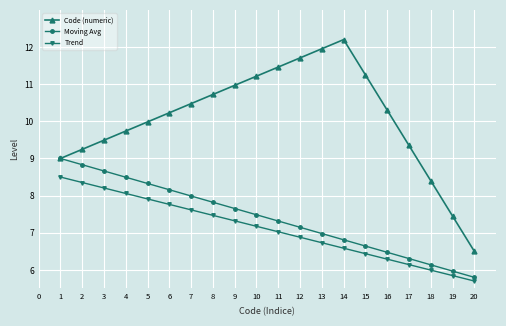

What is the difference between the highest and lowest values at 10?

4.0